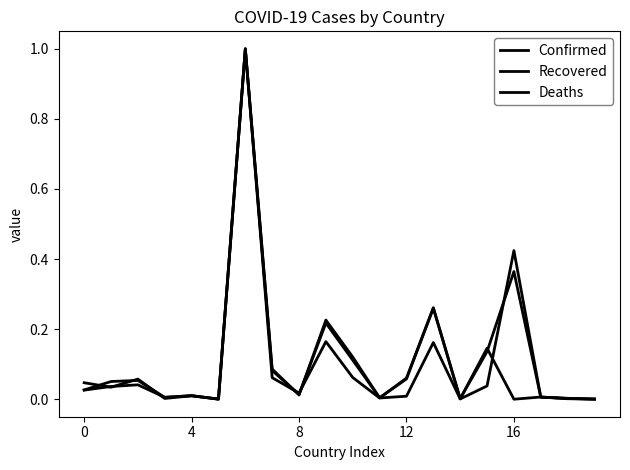

Rank the series by their maximum value, from lowest to highest.

Confirmed, Recovered, Deaths